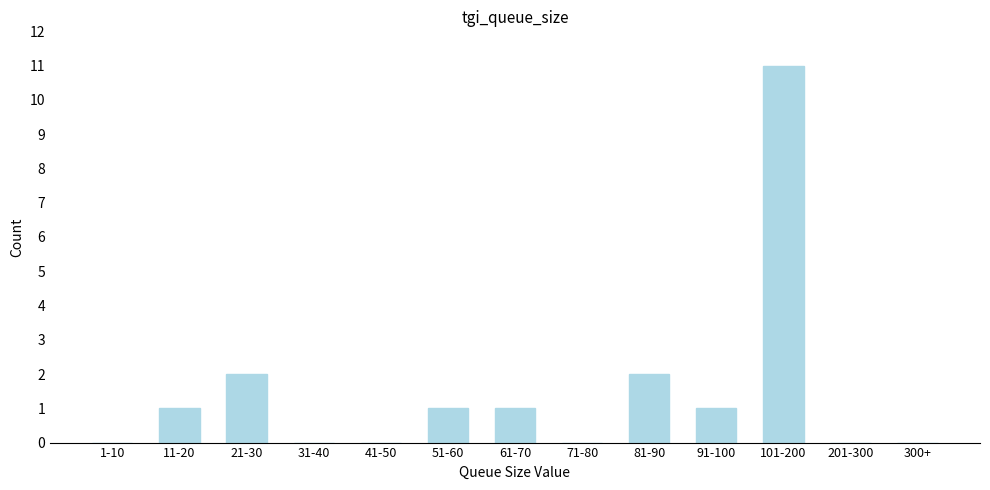

Reading left to right, list all the values displayed in this chart.

1-10=0	11-20=1	21-30=2	31-40=0	41-50=0	51-60=1	61-70=1	71-80=0	81-90=2	91-100=1	101-200=11	201-300=0	300+=0